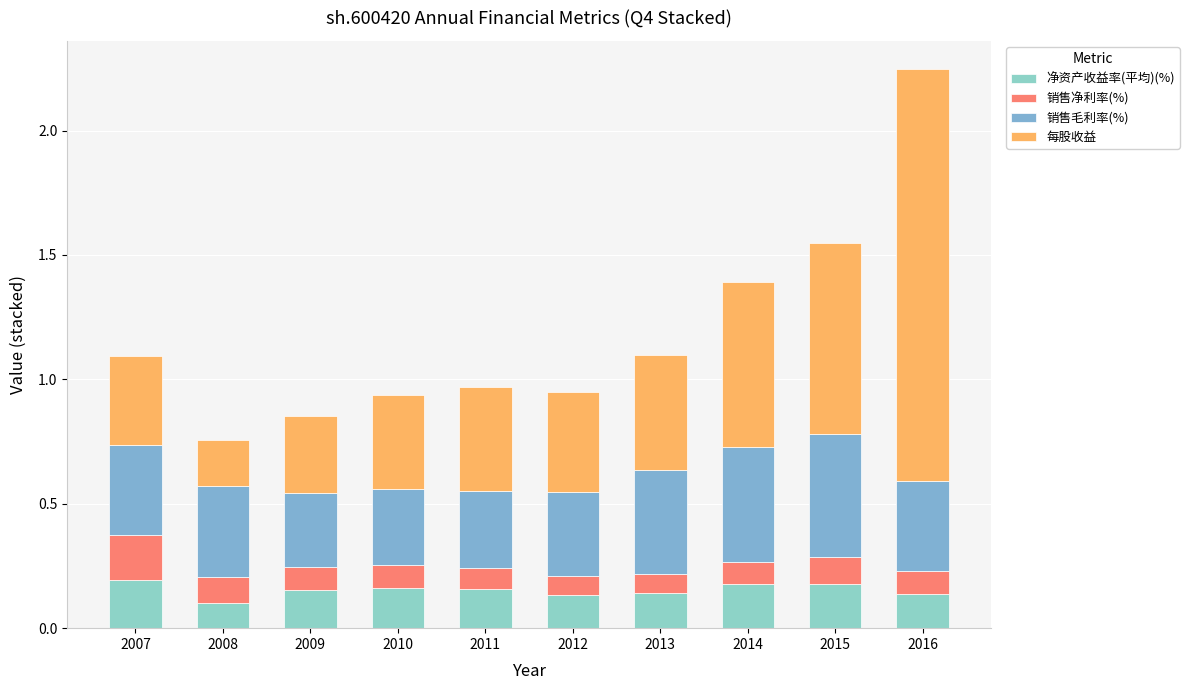

How many data points does each series have?

10